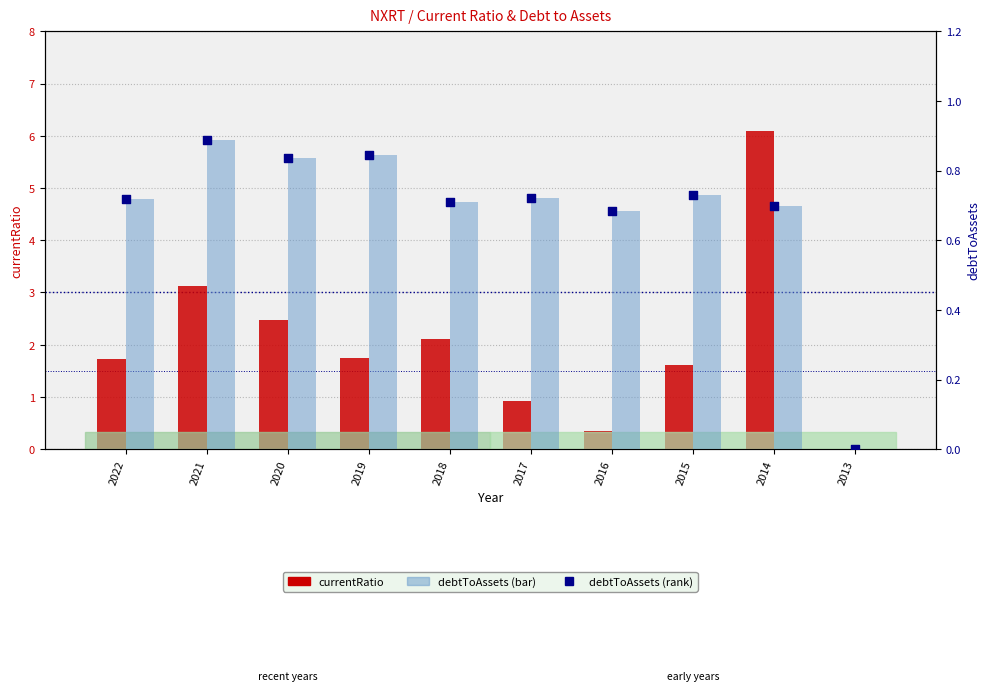

Which series contains the lowest Y value?

currentRatio